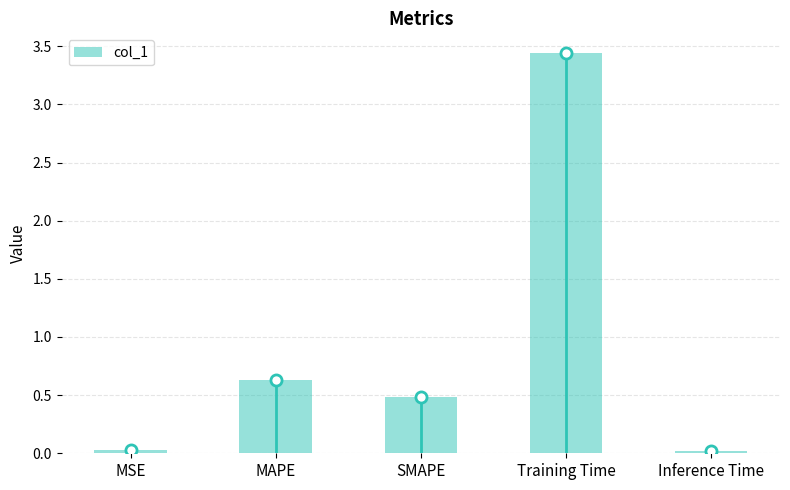

Reading left to right, list all the values displayed in this chart.

0.0	0.6	0.5	3.4	0.0